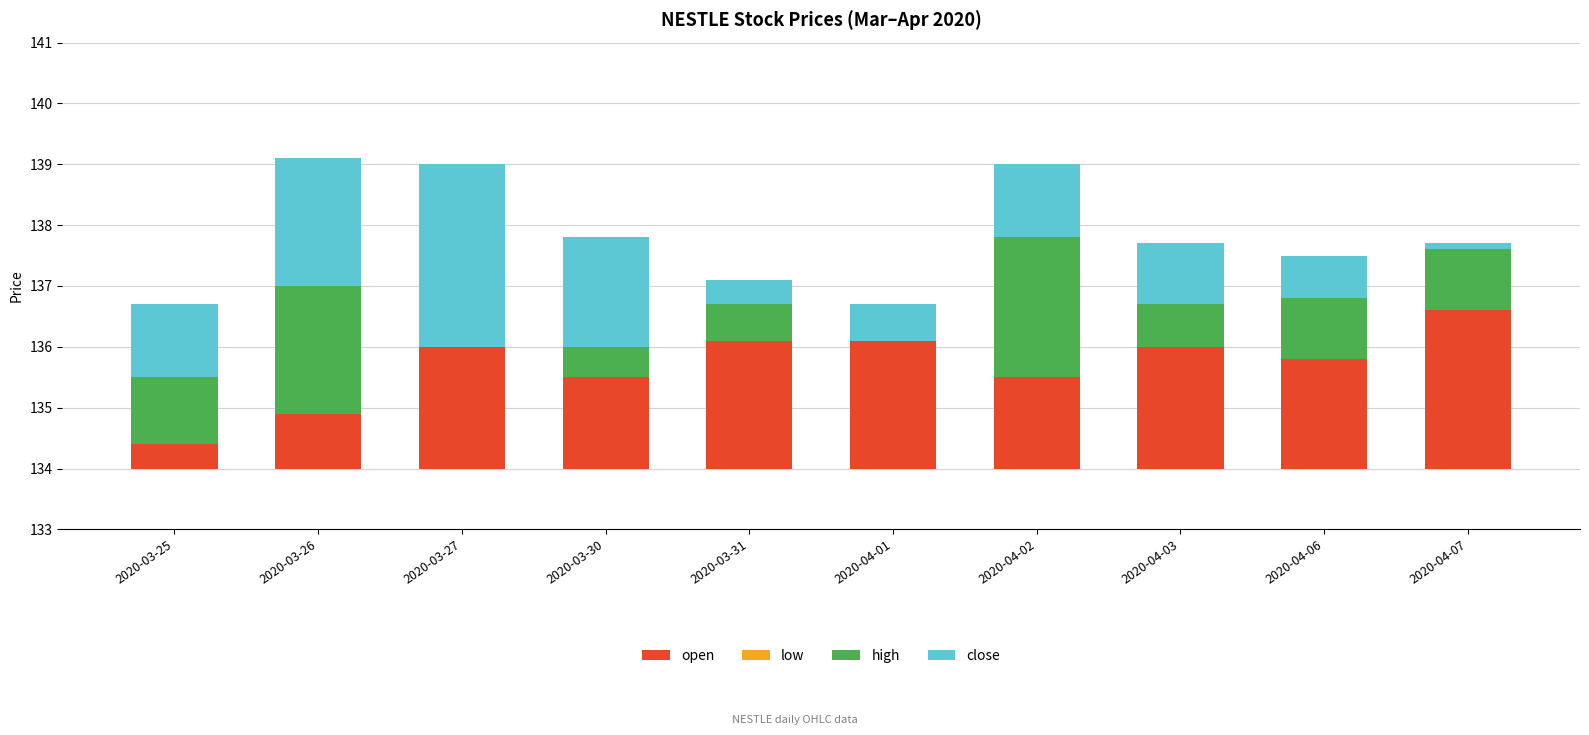

The high series shows 3.2 at 2020-03-30. True or false?

False